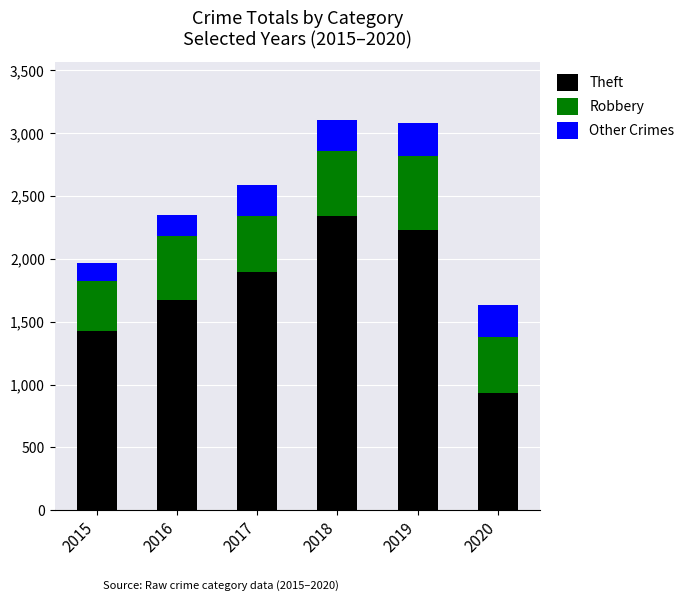

List the labels in order of Theft value, smallest first.

2020, 2015, 2016, 2017, 2019, 2018